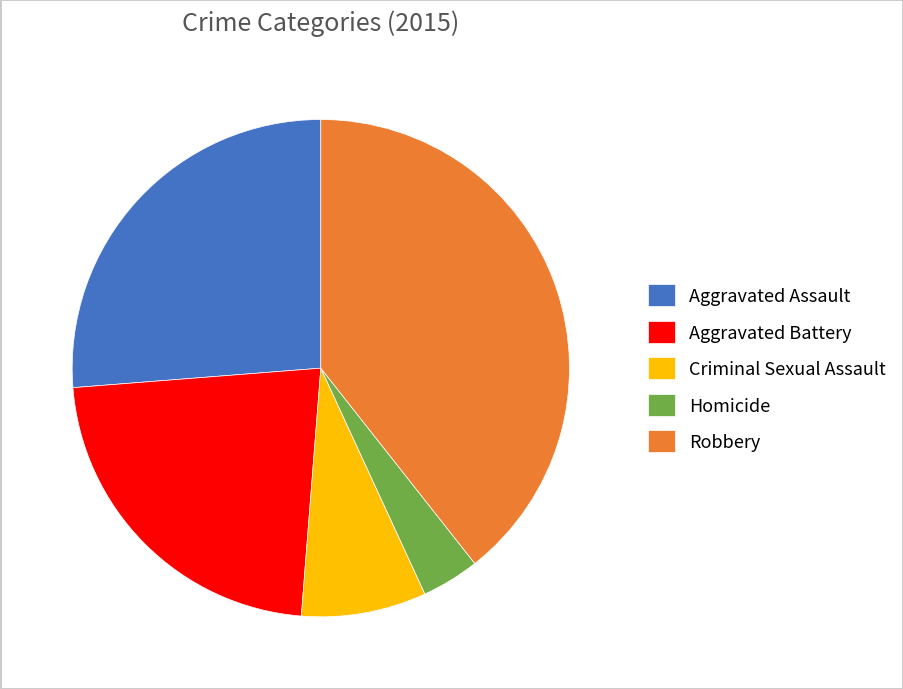

Is it true that Criminal Sexual Assault is 22% of the pie?

False